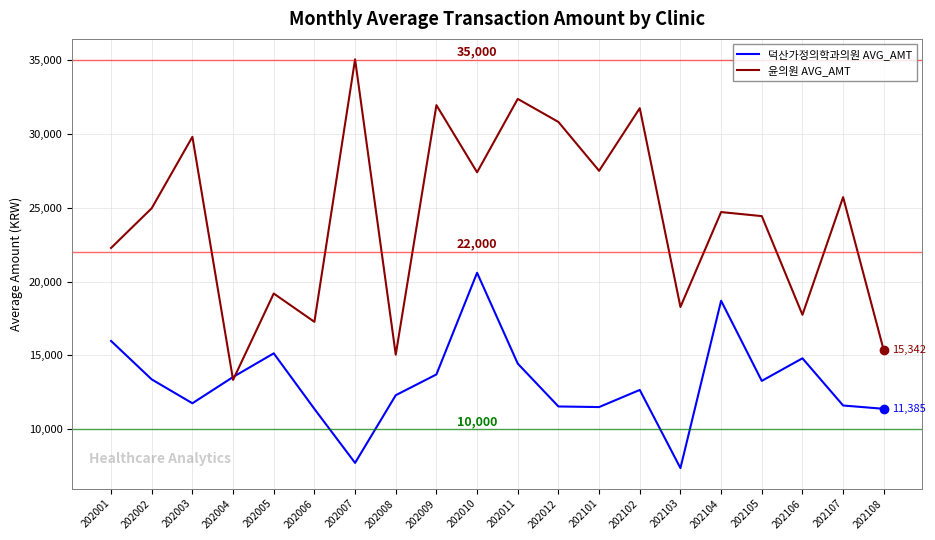

Rank the series at 202012 from highest to lowest value.

윤의원 AVG_AMT, 덕산가정의학과의원 AVG_AMT